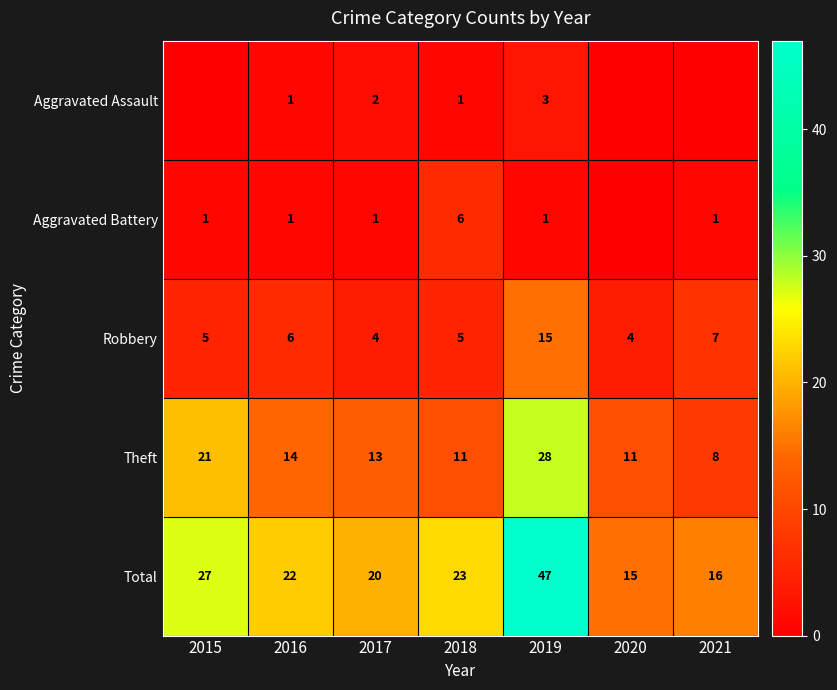

What is the difference between the maximum and second lowest values in the Robbery series?

11